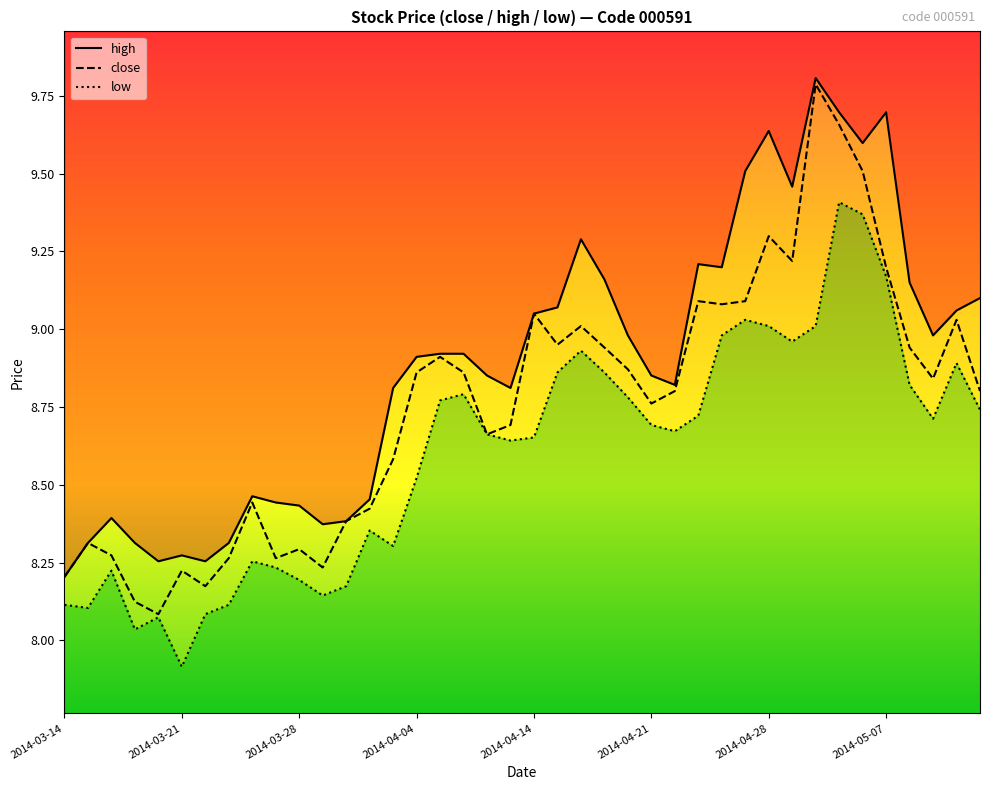

How many distinct data groups are displayed?

3